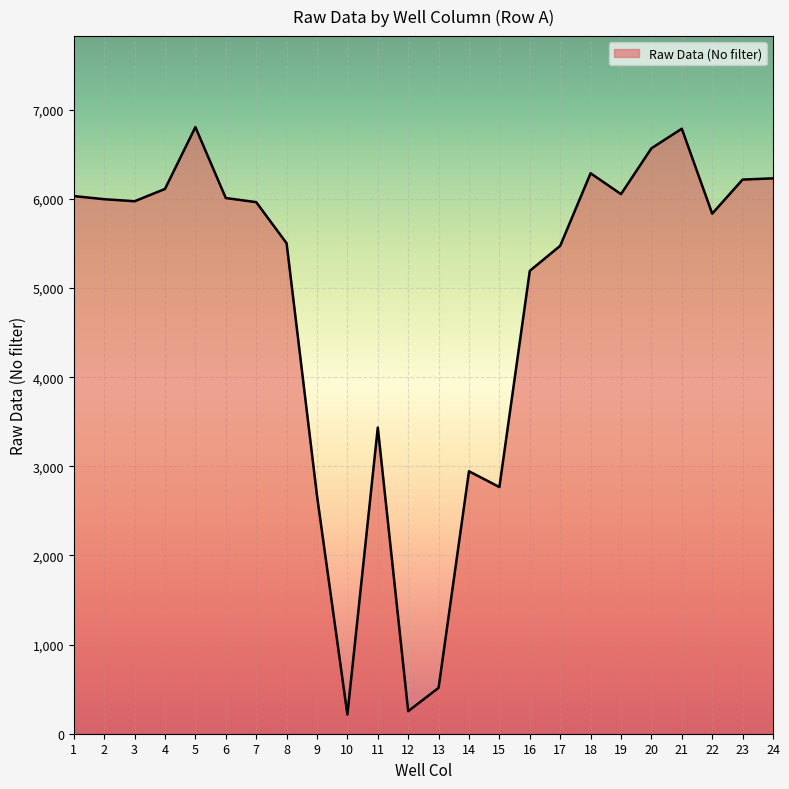

Read the value at 13.

515